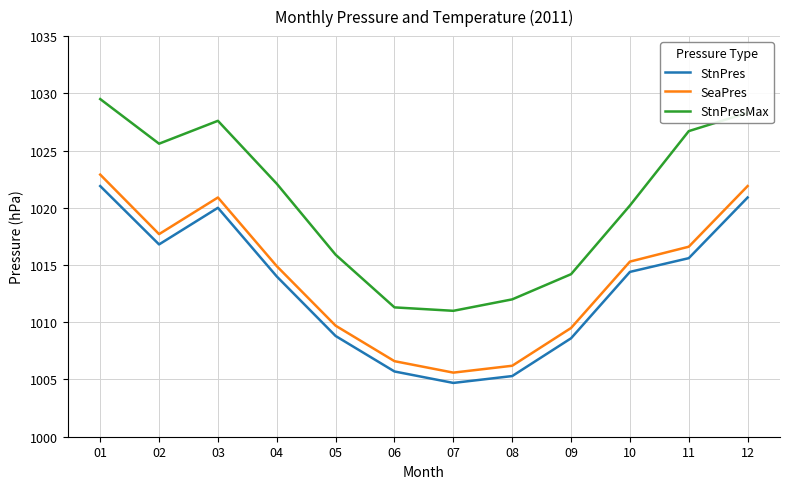

What are all the series names shown in the legend?

StnPres, SeaPres, StnPresMax